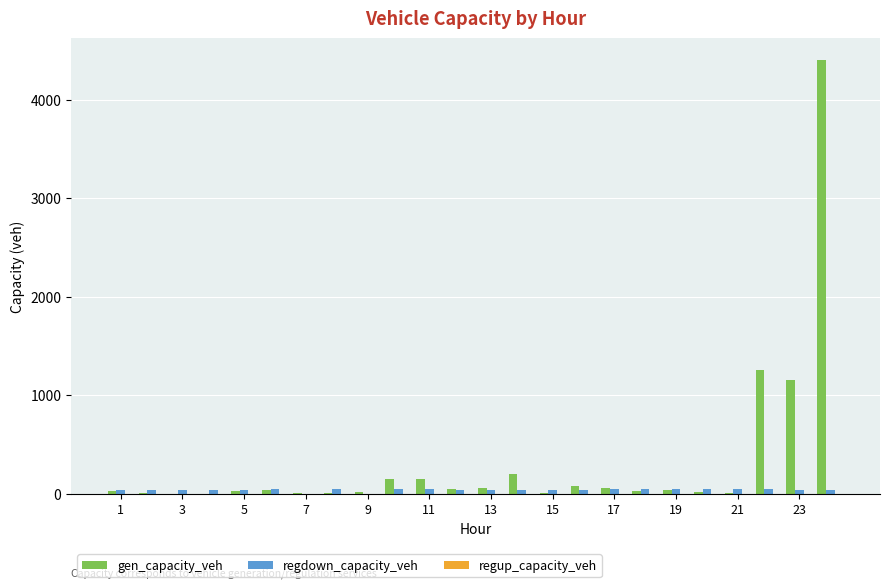

What is the greatest value displayed?

4405.4